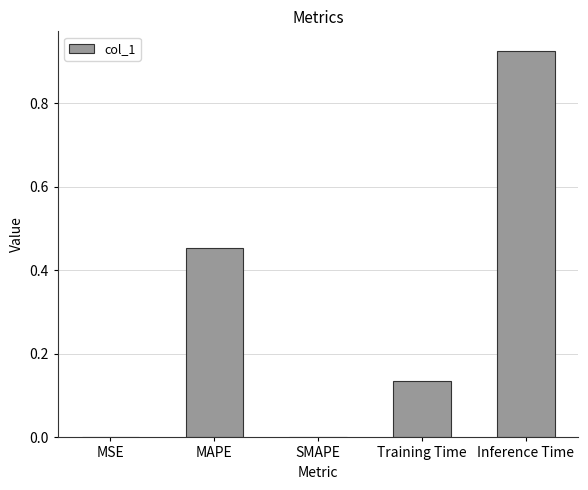

The value at MAPE is 0.6. True or false?

False